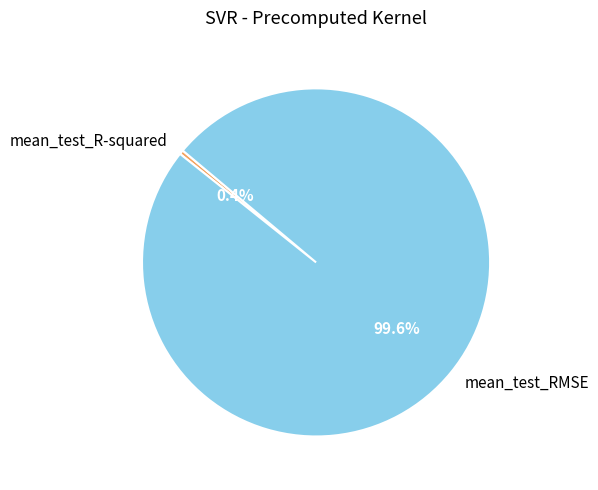

Is it true that mean_test_RMSE is 100% of the pie?

True